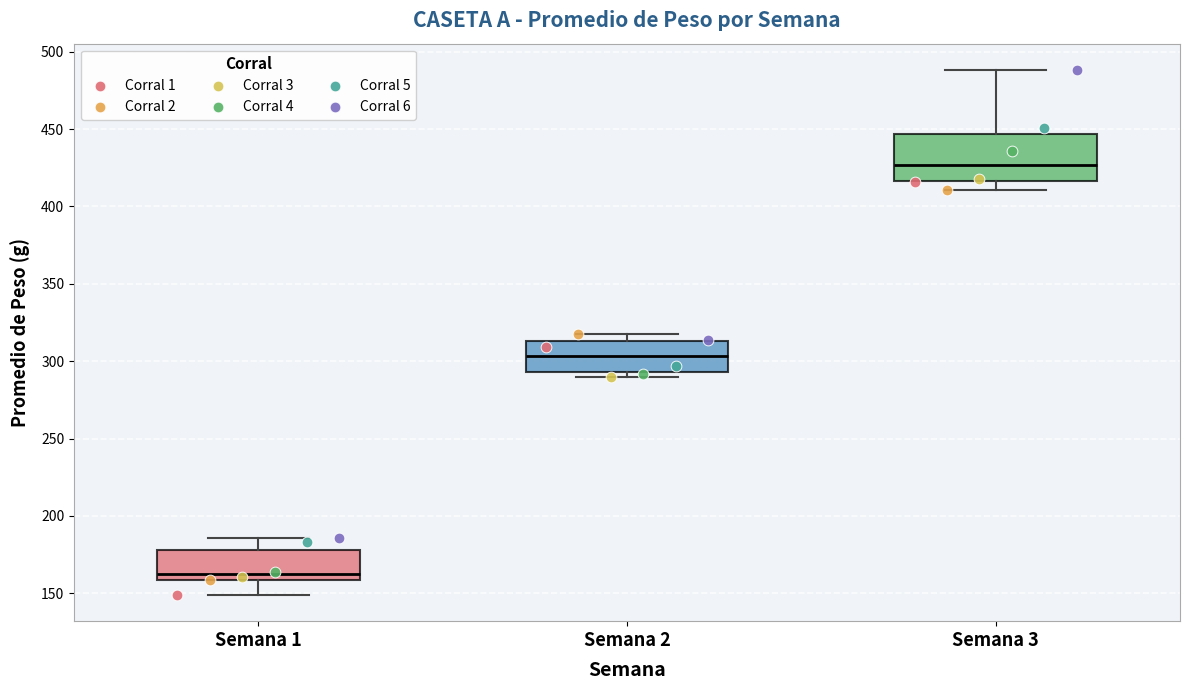

Comparing the boxes themselves (not the whiskers), which one is the tallest?

Semana 3